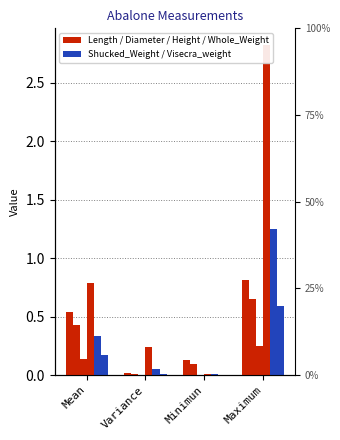

Is the value of Whole_Weight at Maximum greater than the value of Diameter at Mean?

Yes